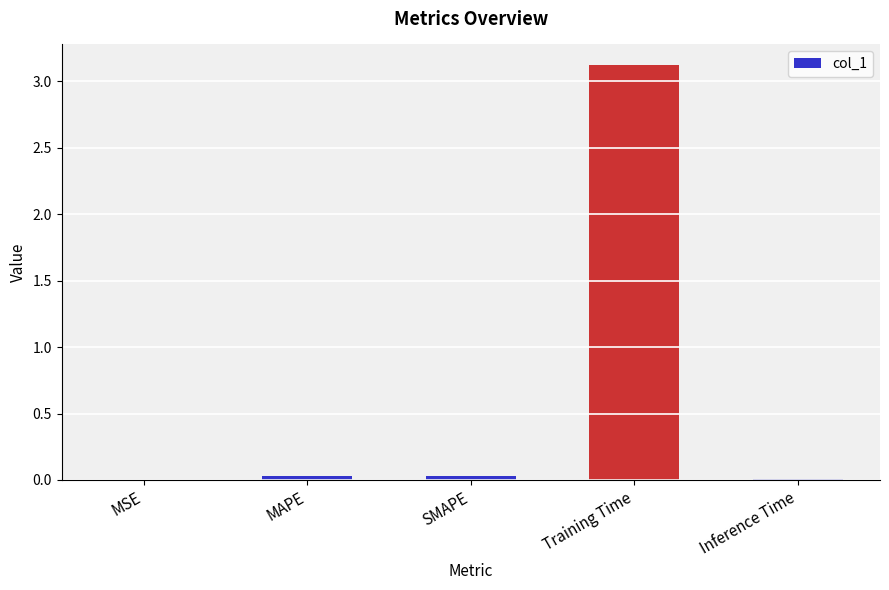

Are the bars horizontal?

No